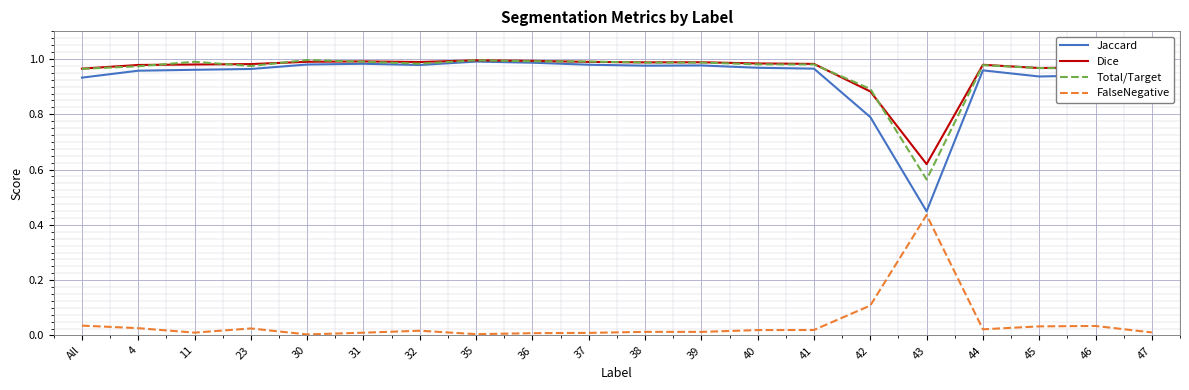

True or false: Total/Target and FalseNegative cross at least once.

False